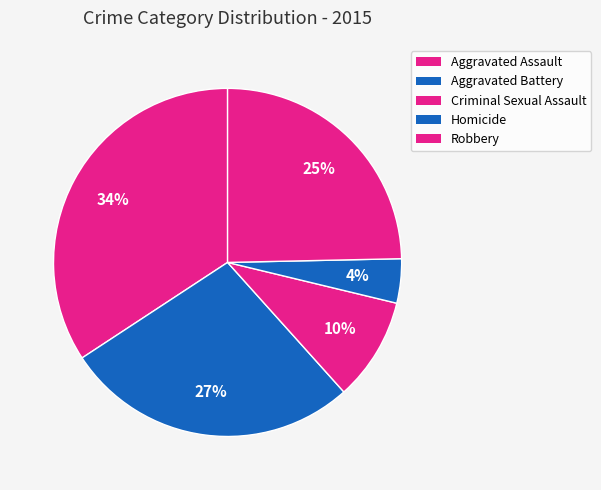

The Aggravated Assault slice represents 34% of the pie. True or false?

True